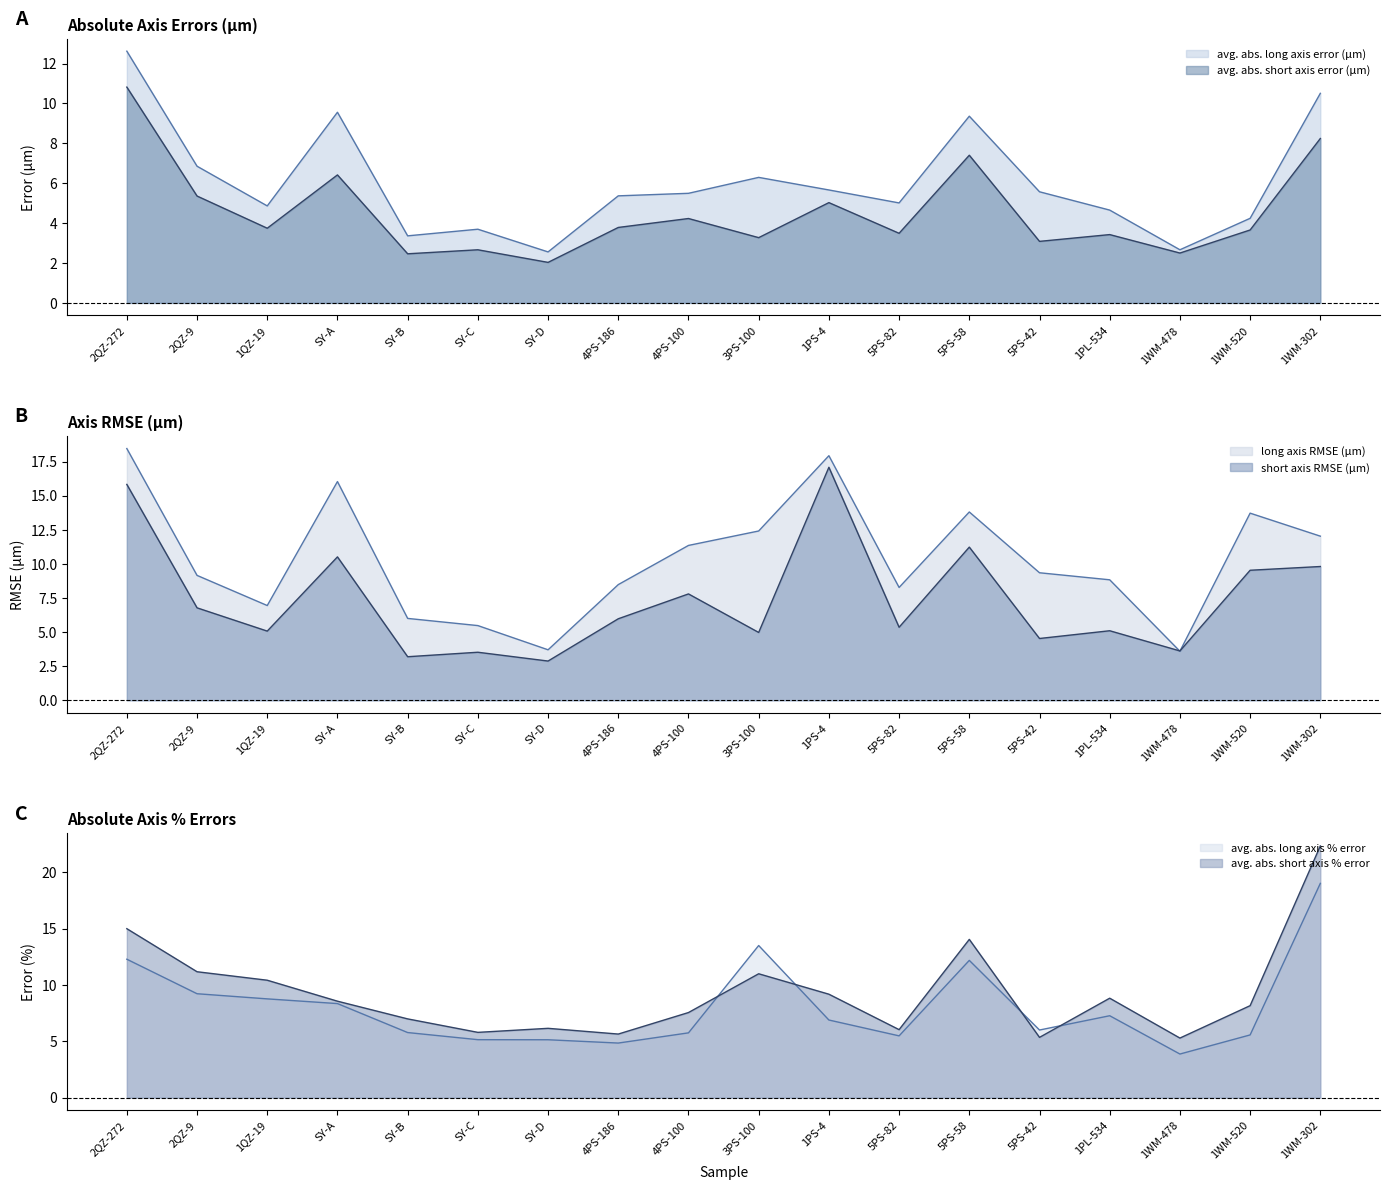

What is the spread (max minus min) of values at 1WM-520?

10.1